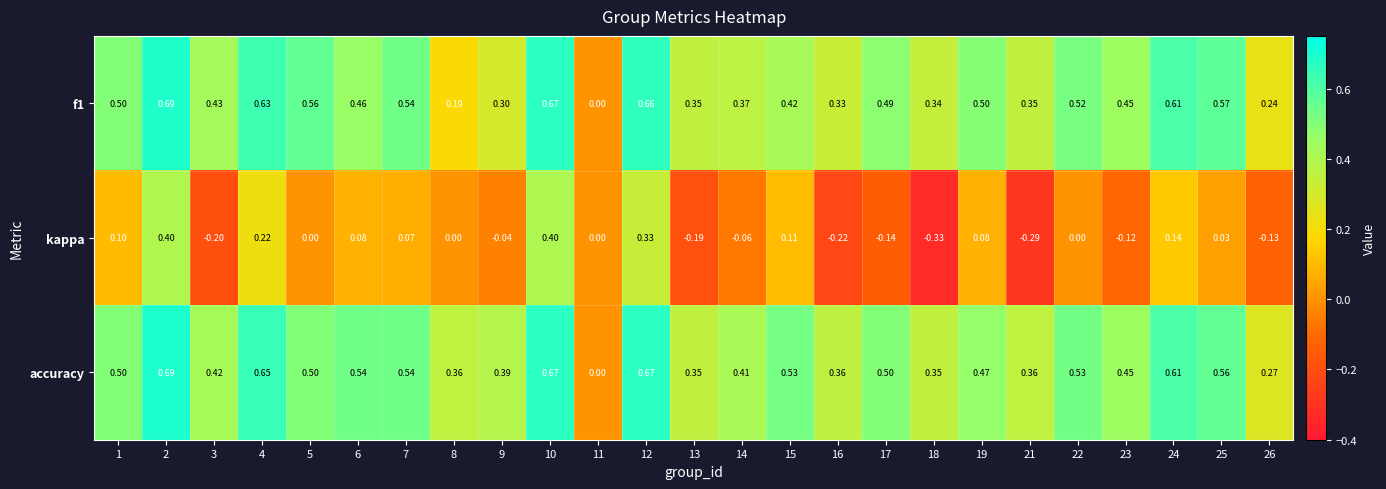

Which series has the widest spread of values?

kappa